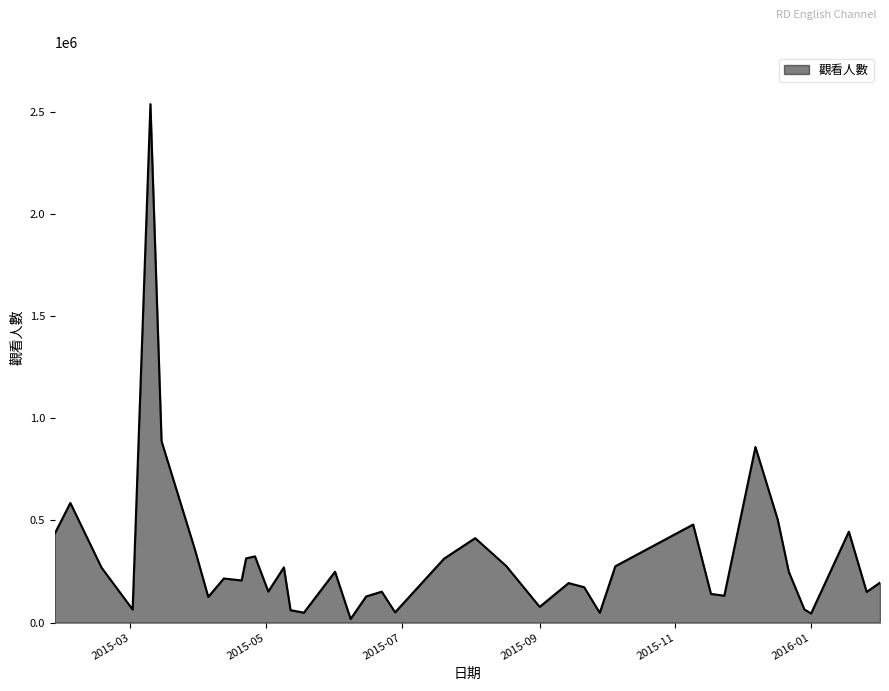

What is the difference between the maximum and minimum values?

2520606